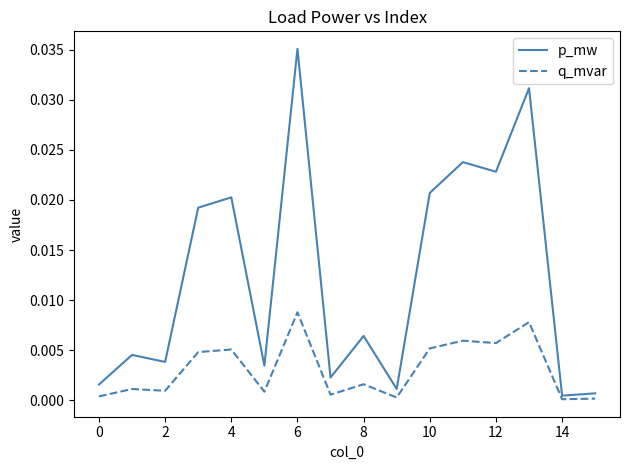

Which series has the largest total across all categories?

p_mw